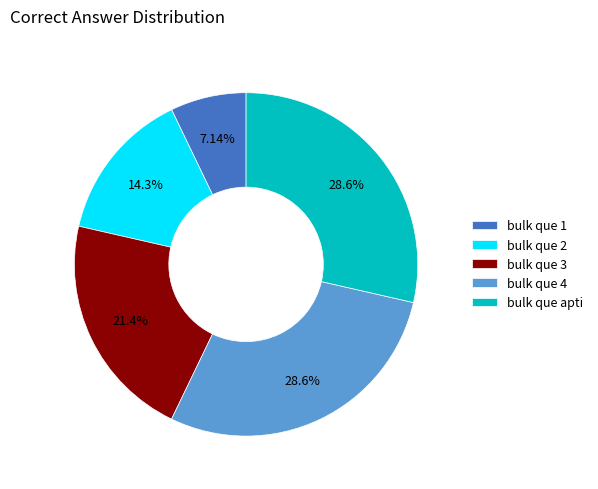

Is the sum of bulk que 1 and bulk que 3 greater than half?

No